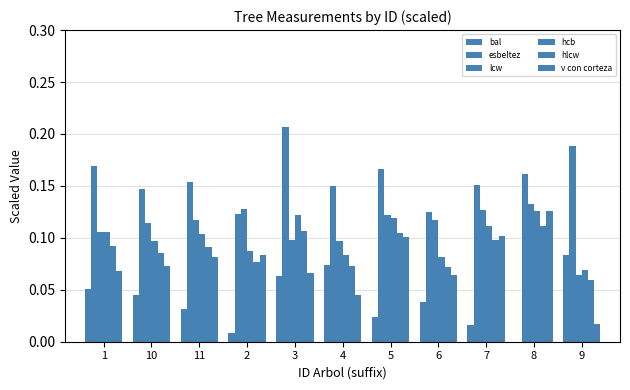

What value does the hlcw series have at 3?

0.1